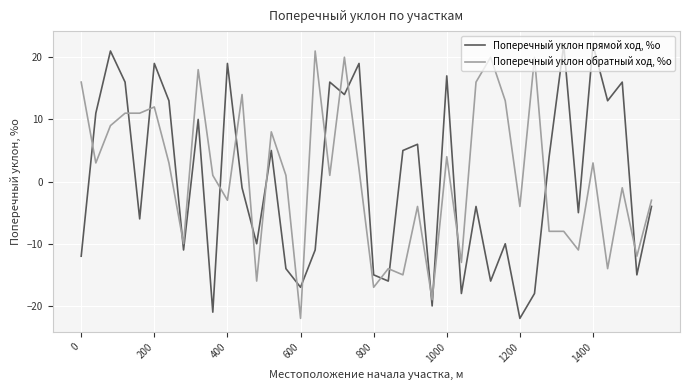

After their last crossing, which series has the higher values: Поперечный уклон обратный ход, %о or Поперечный уклон прямой ход, %о?

Поперечный уклон обратный ход, %о